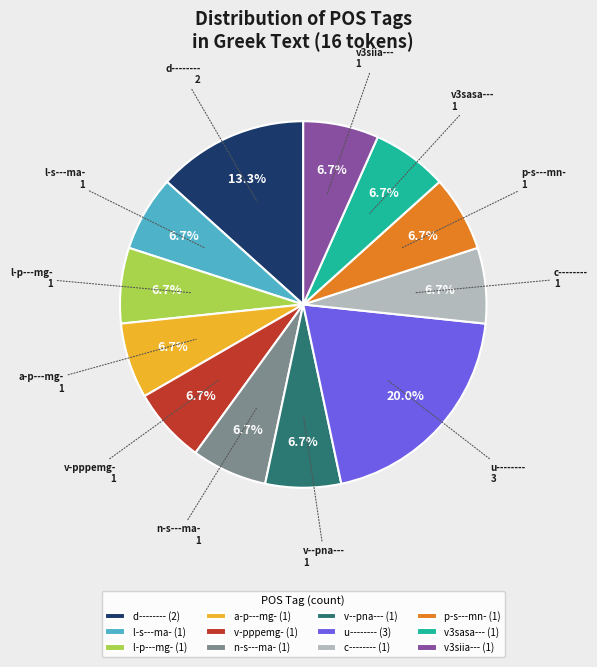

How many slices are in this pie chart?

12